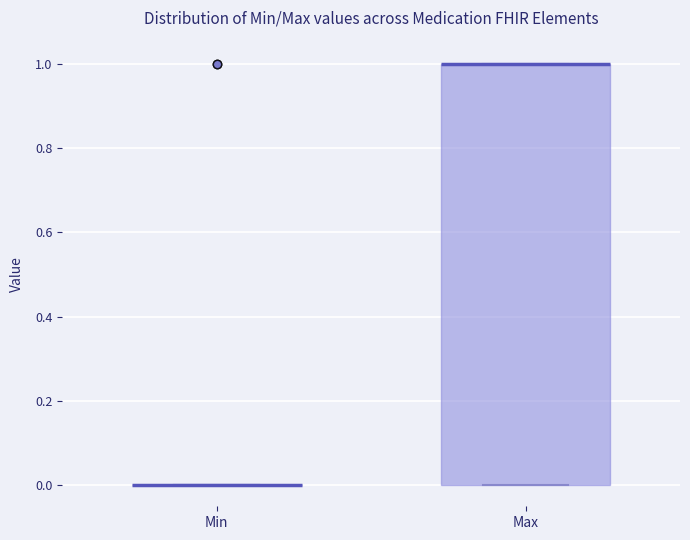

Reading left to right, transcribe this box plot: for each box, give where its median line is, the range the box spans, and where its two whiskers end, as read against the y-axis. The values are not printed on the chart, so give them approximately, as read against the axis.

Min: box collapsed to a line at 0, whiskers 0 to 0
Max: median 1 (drawn on the box's upper edge), box 0 to 1, whiskers 0 to 1